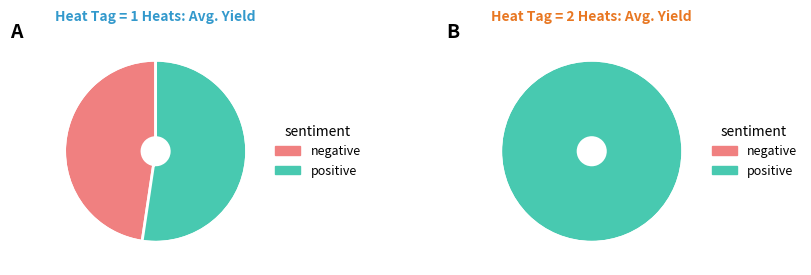

What is the ratio of the value at 2 to the value at 1?

0.9